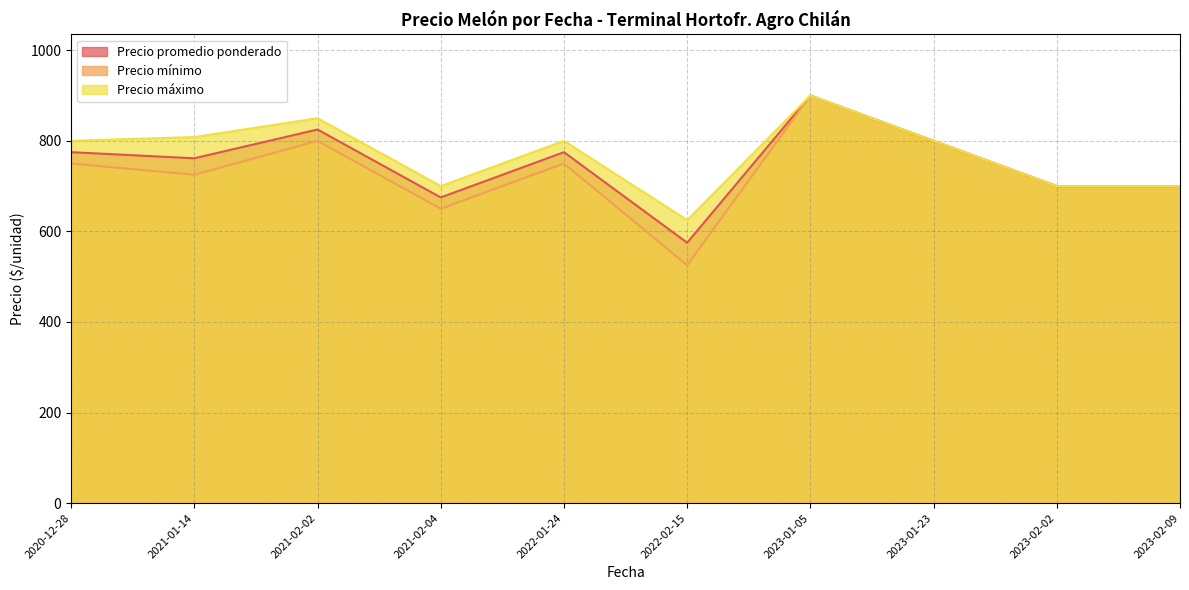

Is it true that Precio mínimo equals 829 at 2023-01-23?

False